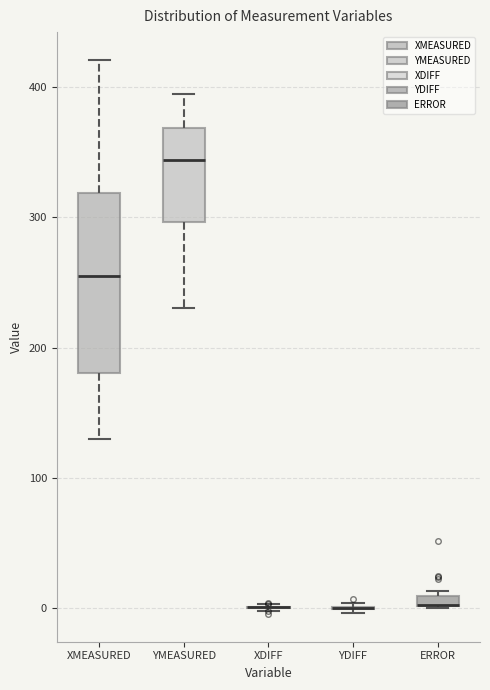

Which box is the tallest, from its lower edge to its upper edge?

XMEASURED